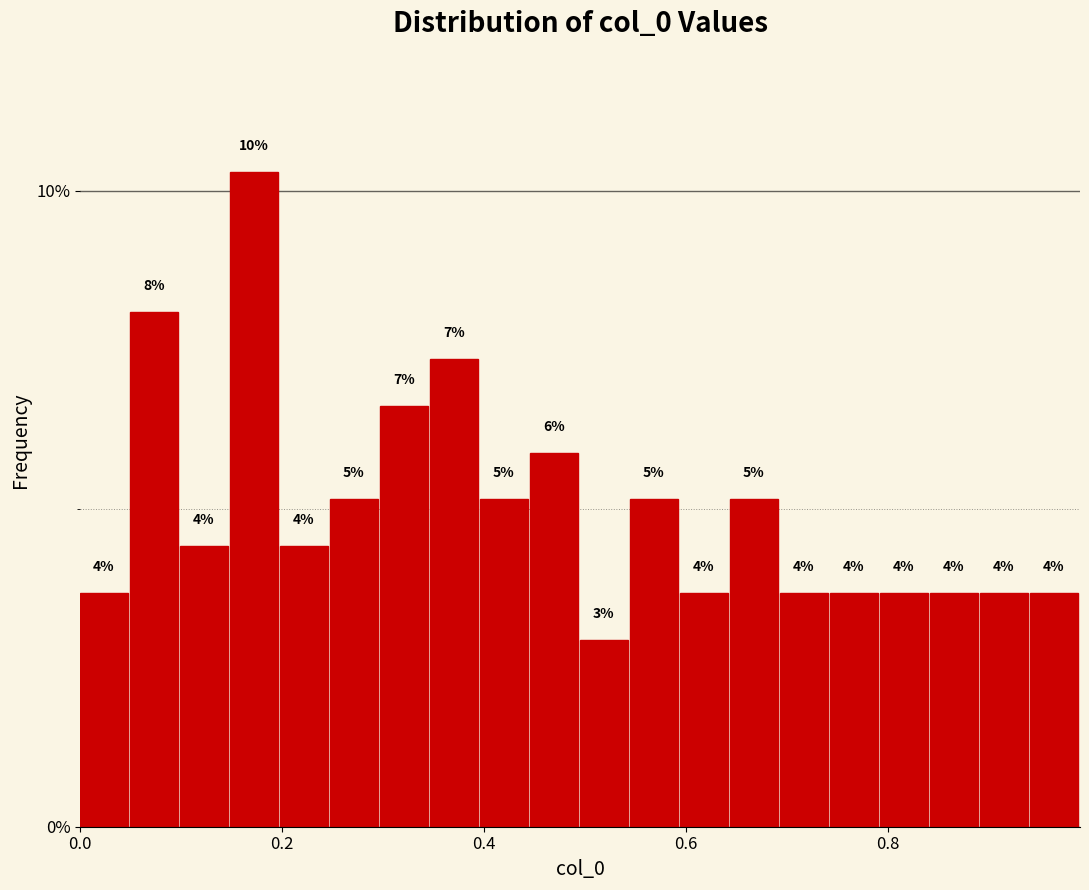

Read against the x-axis, roughly where is the centre of the tallest bar?

0.18